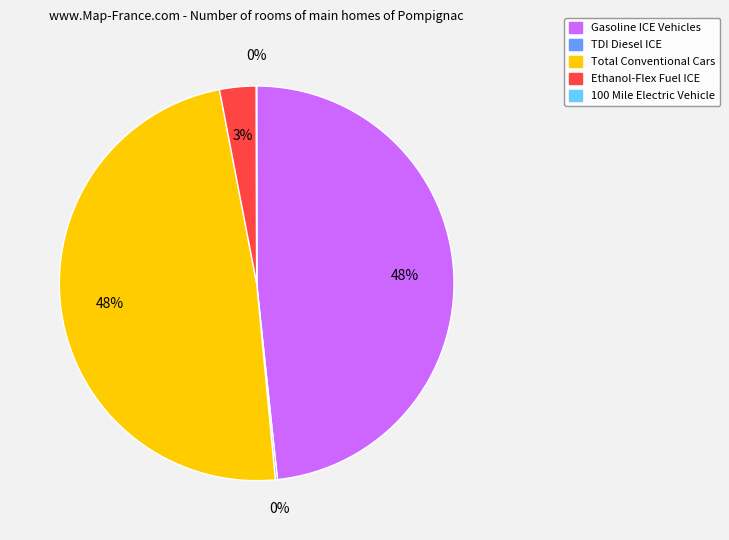

Combined, do Gasoline ICE Vehicles and Total Conventional Cars account for over 50%?

Yes